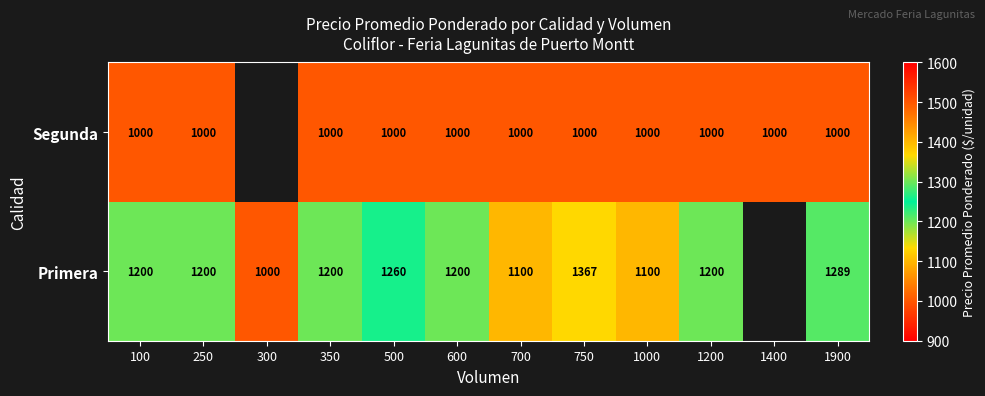

At which category is the sum across all series the highest?

750